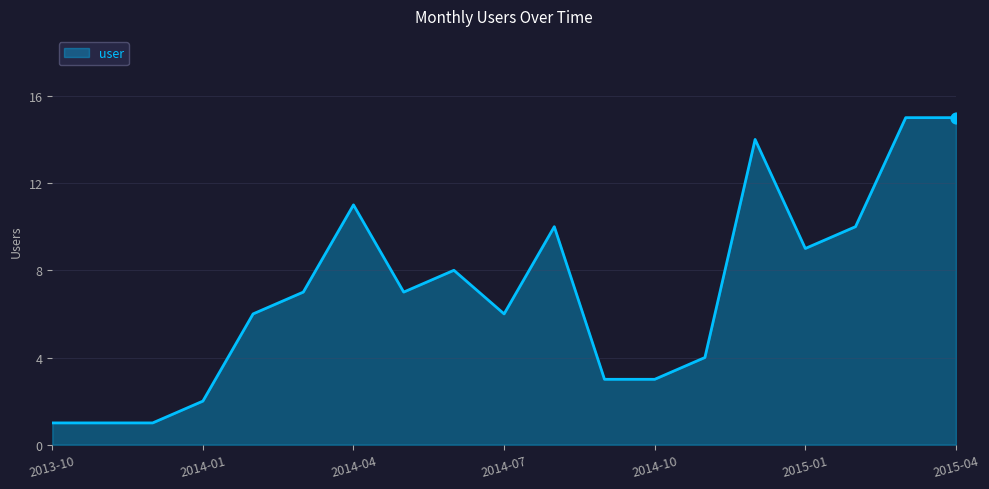

What is the greatest value displayed?

15